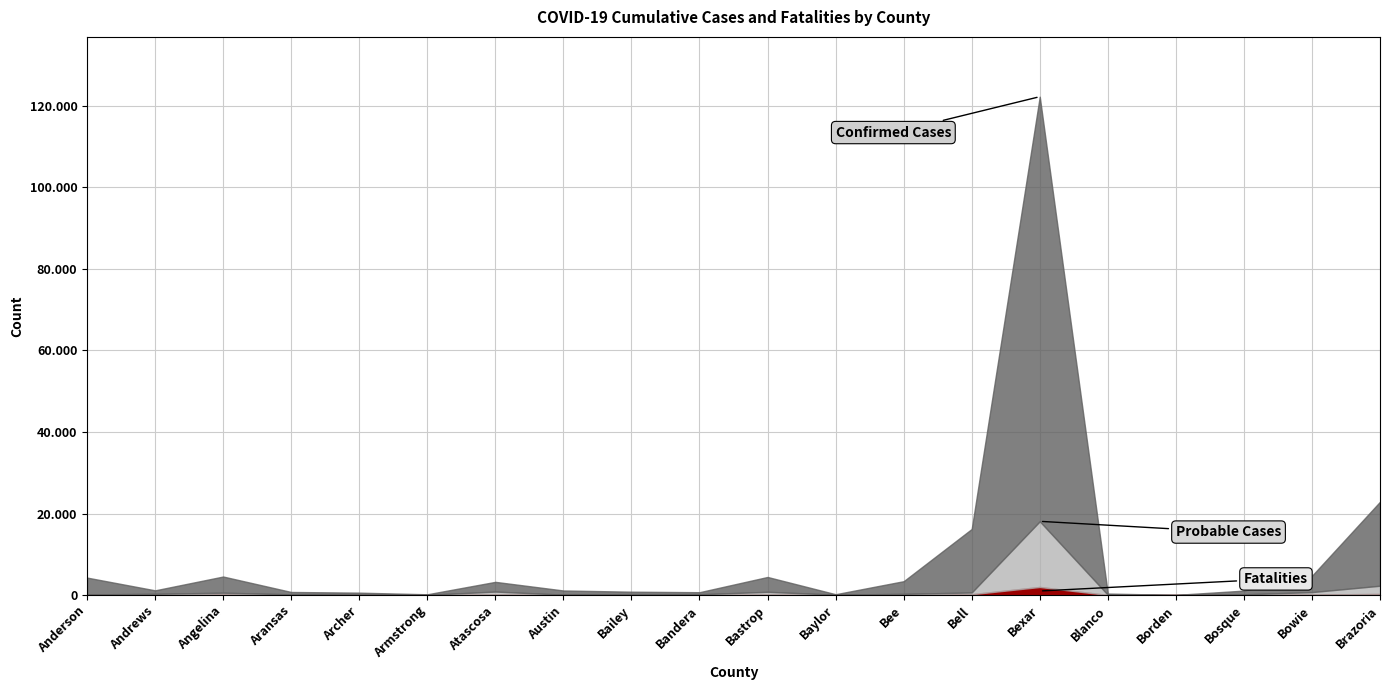

True or false: Probable Cases and Fatalities cross at least once.

False